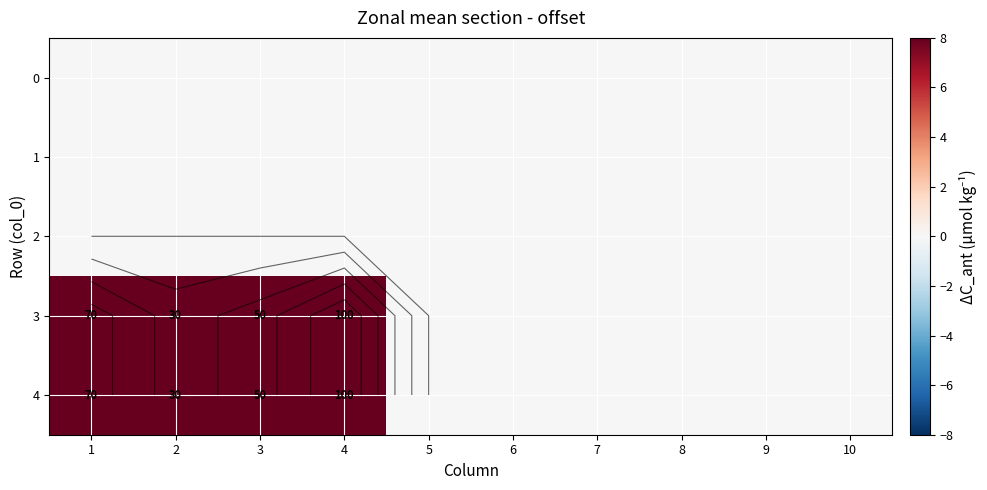

List the labels in order of 1 value, largest first.

1, 2, 3, 4, 5, 6, 7, 8, 9, 10